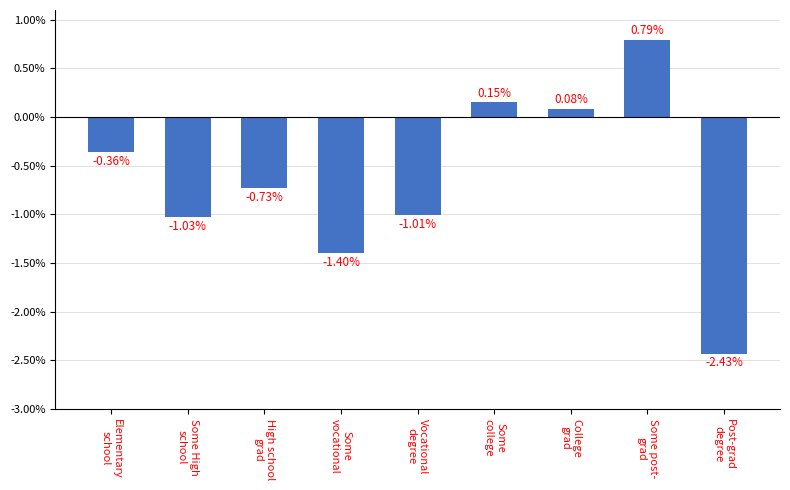

Is it true that the value at Some
vocational is -1.4?

True